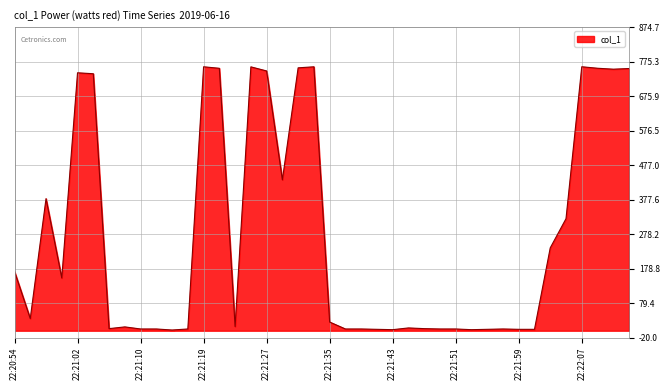

What is the maximum value shown in the chart?

760.6